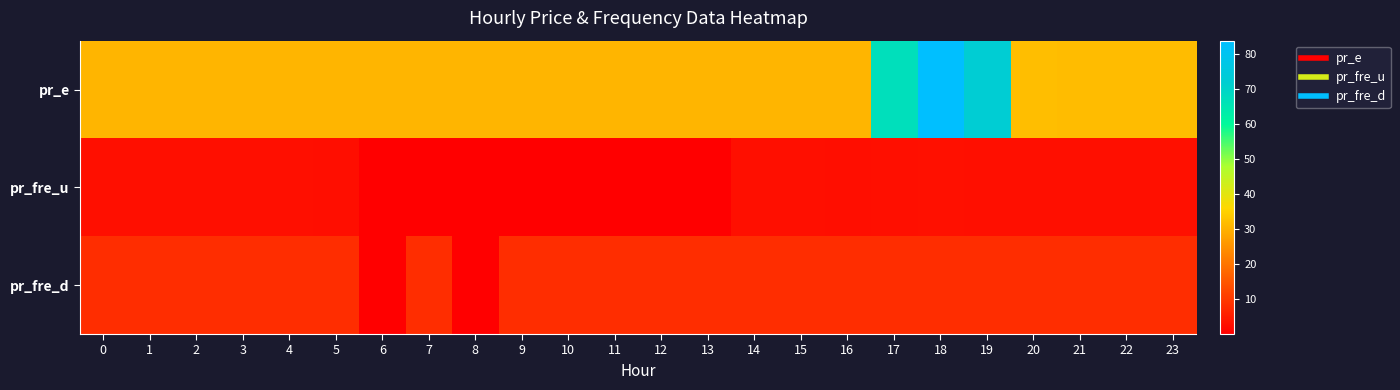

Reading right to left, transcribe all the data shown in this chart.

pr_e: 23=31.7	22=31.7	21=31.7	20=32.0	19=72.4	18=83.8	17=67.1	16=30.5	15=30.5	14=30.5	13=30.5	12=30.5	11=30.5	10=30.5	9=30.5	8=30.5	7=30.5	6=30.5	5=30.6	4=30.6	3=30.6	2=30.6	1=30.6	0=30.6
pr_fre_u: 23=2.8	22=2.7	21=2.8	20=2.8	19=2.7	18=2.8	17=2.7	16=2.5	15=2.7	14=2.7	13=0.0	12=0.0	11=0.0	10=0.0	9=0.0	8=0.0	7=0.0	6=0.0	5=2.5	4=2.7	3=2.7	2=2.7	1=2.7	0=2.7
pr_fre_d: 23=8.0	22=8.0	21=8.0	20=8.0	19=8.0	18=8.0	17=8.0	16=8.0	15=8.0	14=8.0	13=8.0	12=8.0	11=8.0	10=8.0	9=8.0	8=0.0	7=8.0	6=0.0	5=8.0	4=8.0	3=8.0	2=8.0	1=8.0	0=8.0